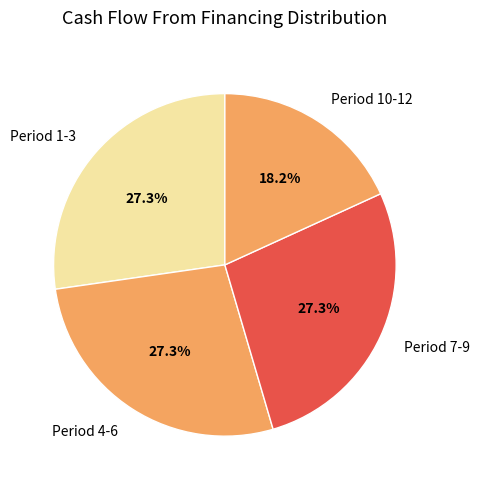

What is the smallest slice in the pie chart?

Period 10-12